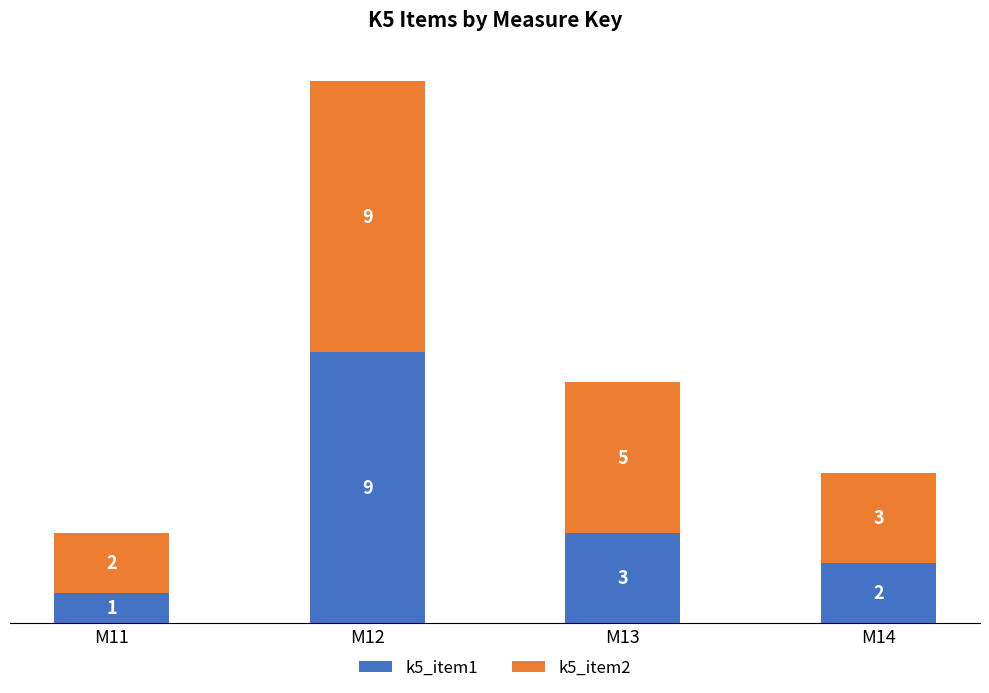

Reading right to left, what are the values for k5_item1?

2	3	9	1